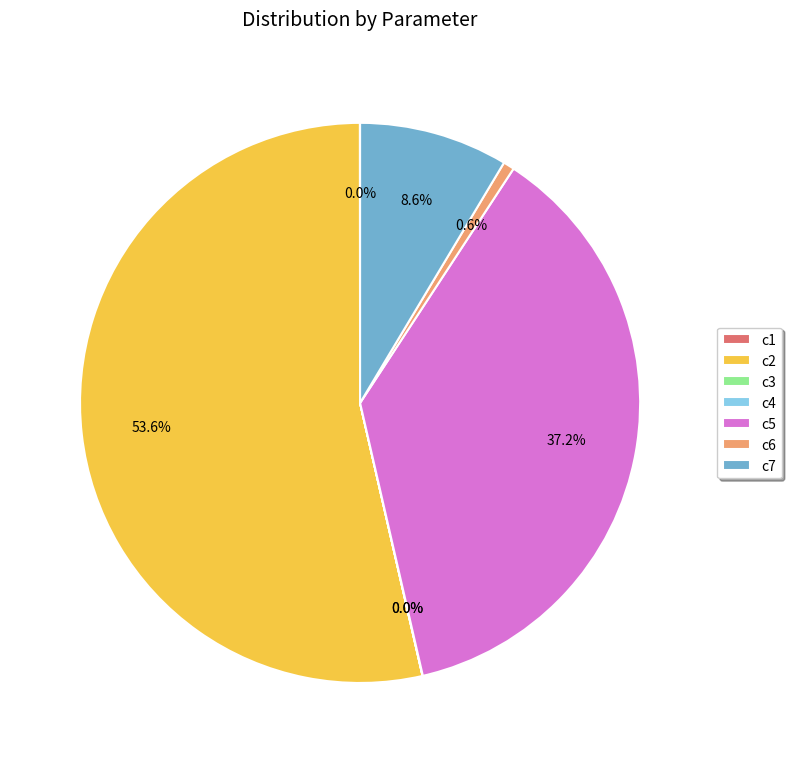

Which category has the biggest portion of the pie?

c2